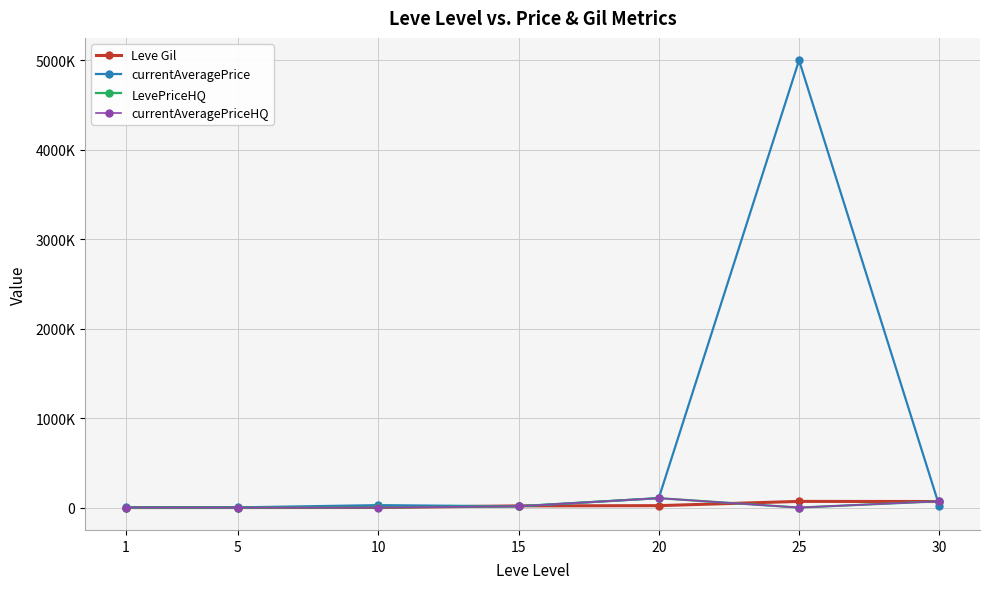

What is the difference between the currentAveragePriceHQ values at 20 and 1?

104396.7